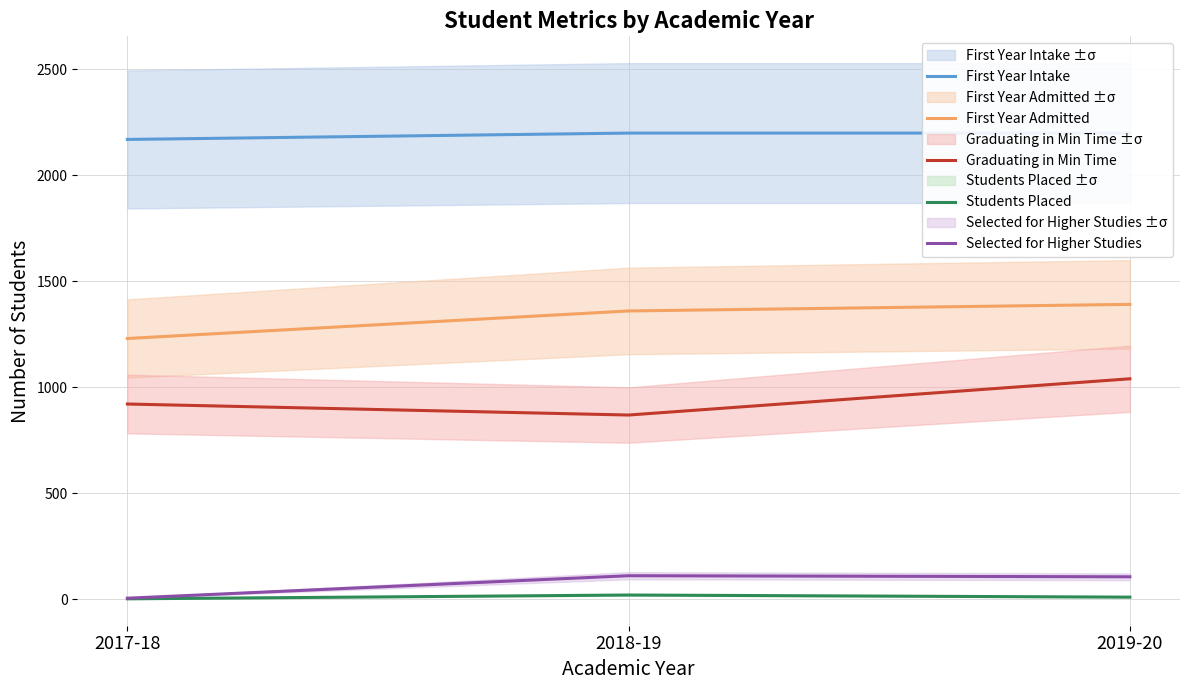

List the series in order of their peak value, lowest first.

Students Placed, Selected for Higher Studies, Graduating in Min Time, First Year Admitted, First Year Intake